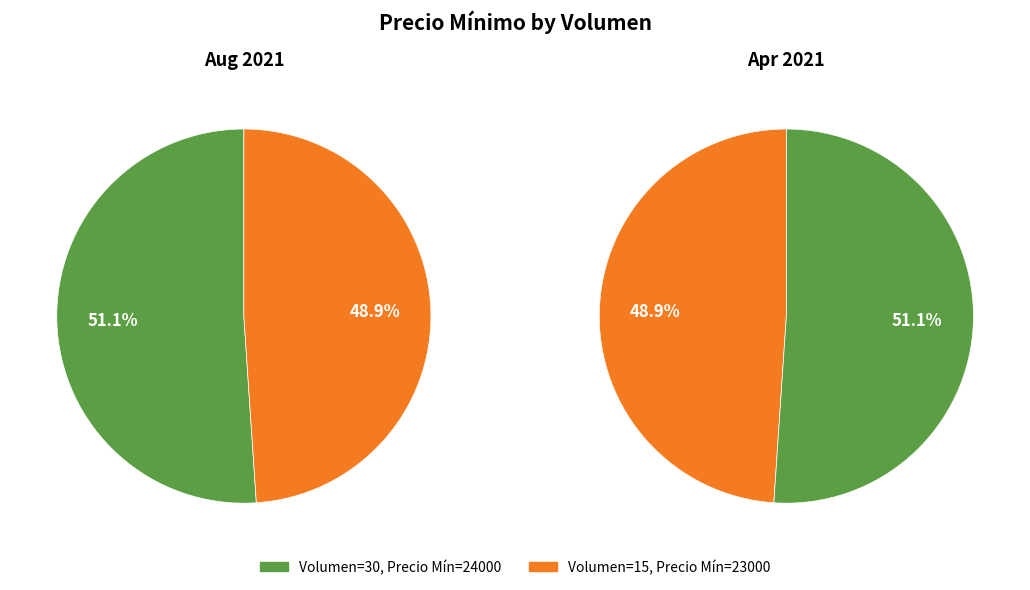

Is there a majority slice in this chart?

Yes